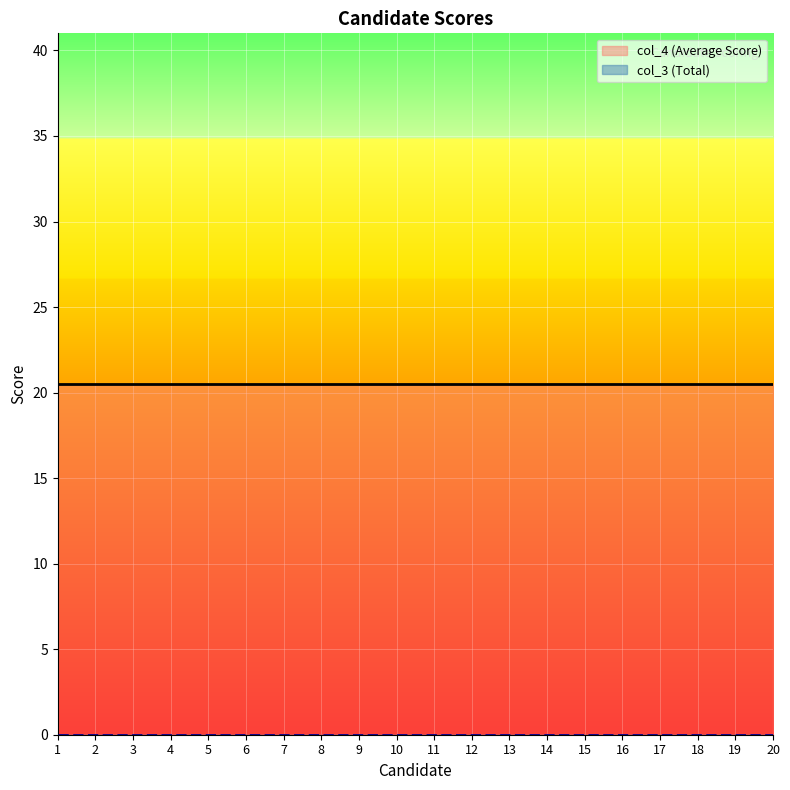

At which category is the sum across all series the highest?

1